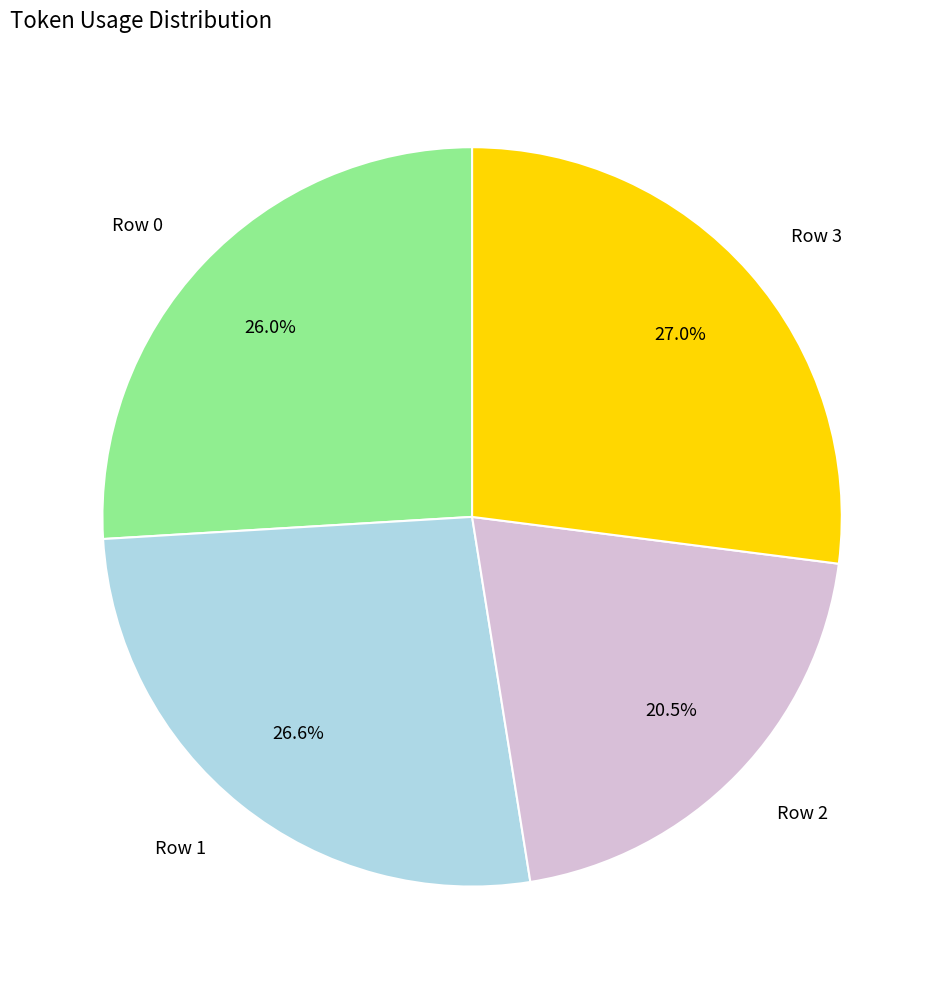

Which has a higher value, Row 2 or Row 1?

Row 1